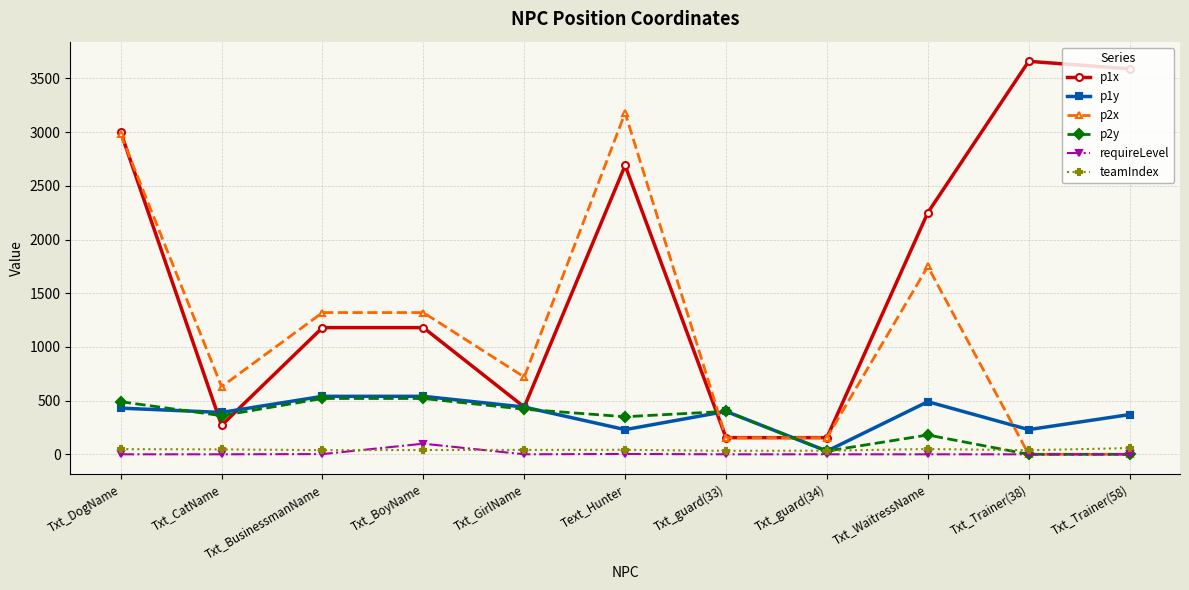

Which series changed the most between Text_Hunter and Txt_Trainer(58)?

p2x